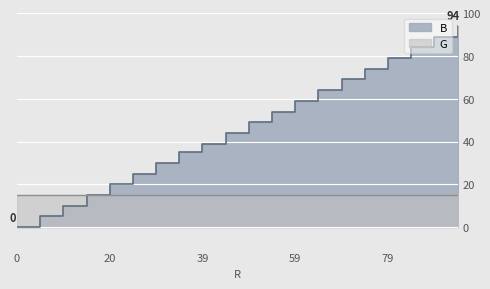

What is the difference between the maximum and minimum values?

94